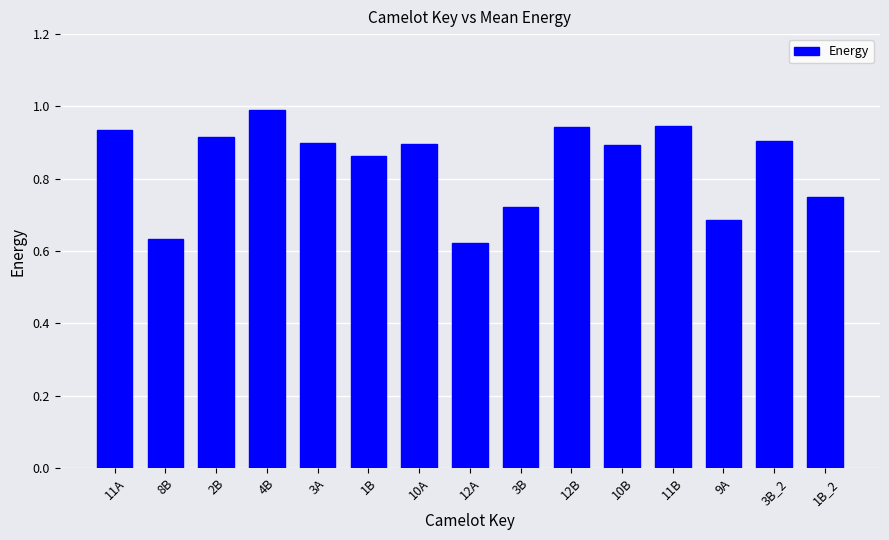

What is the greatest value displayed?

1.0